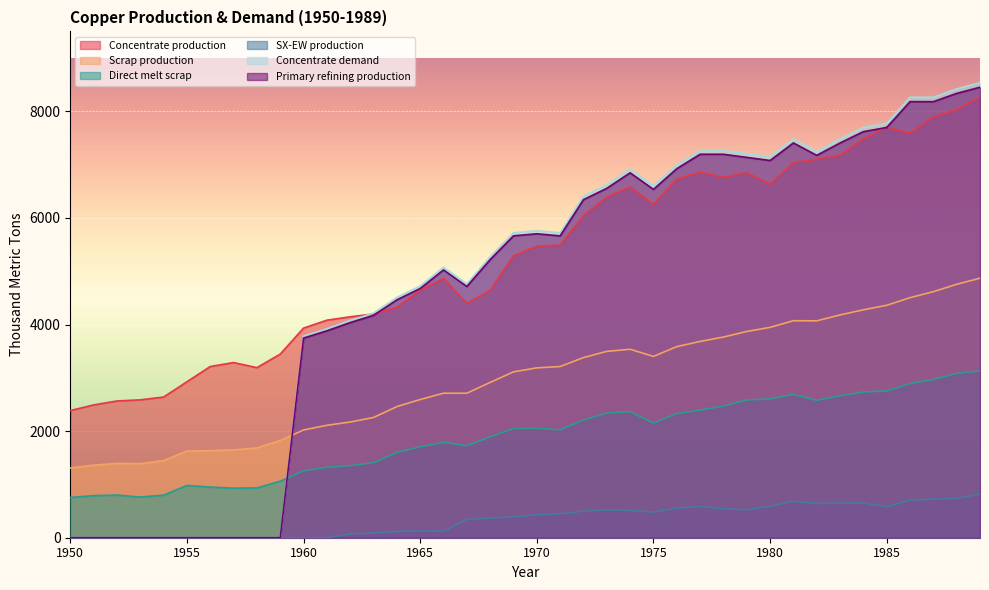

Between which two adjacent categories do Direct melt scrap and Primary refining production first intersect?

1959 and 1960